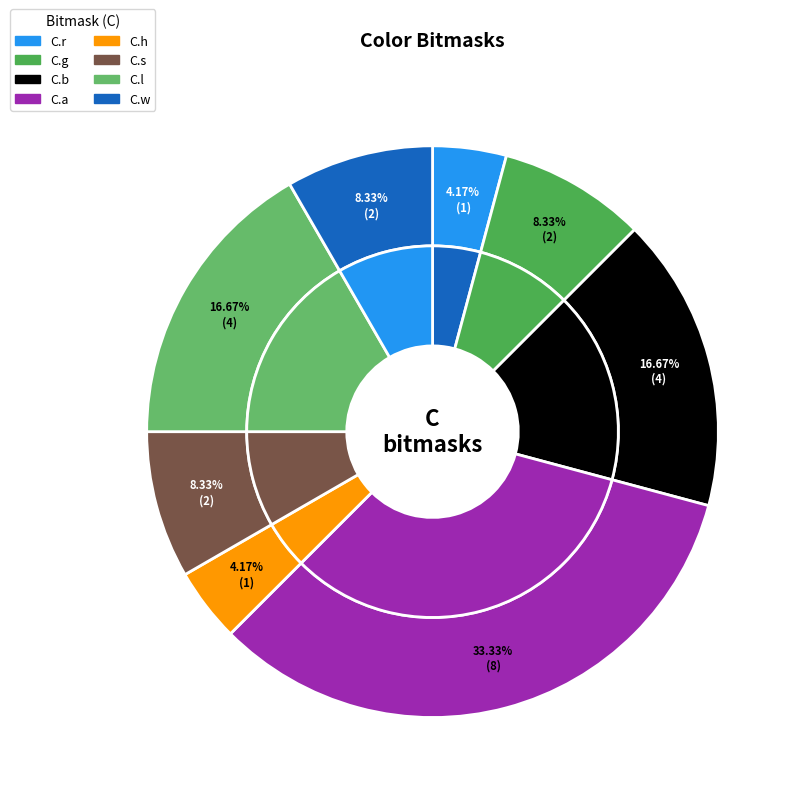

To the nearest percent, what is the difference between the C.r and C.a slice percentages?

29%